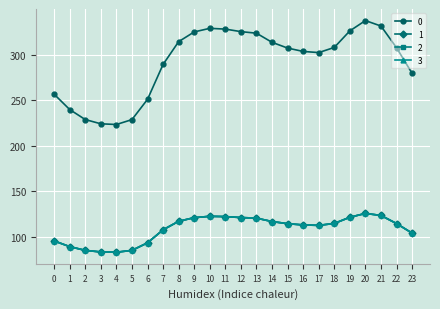

Is this an area chart (filled region under the line)?

No